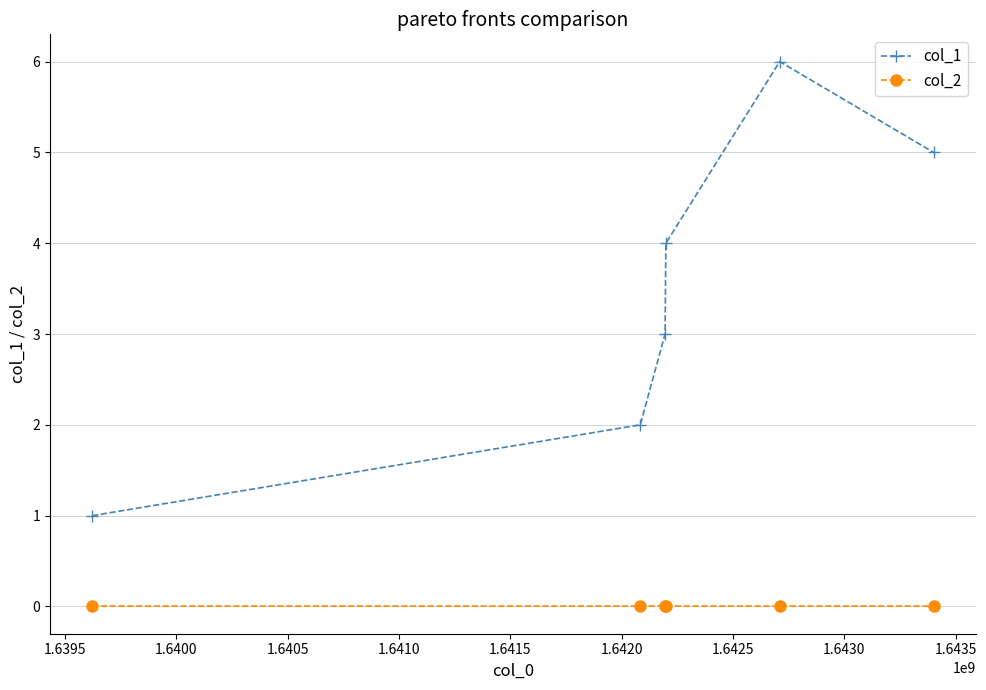

True or false: col_1 has more than 0 interior local peaks.

True